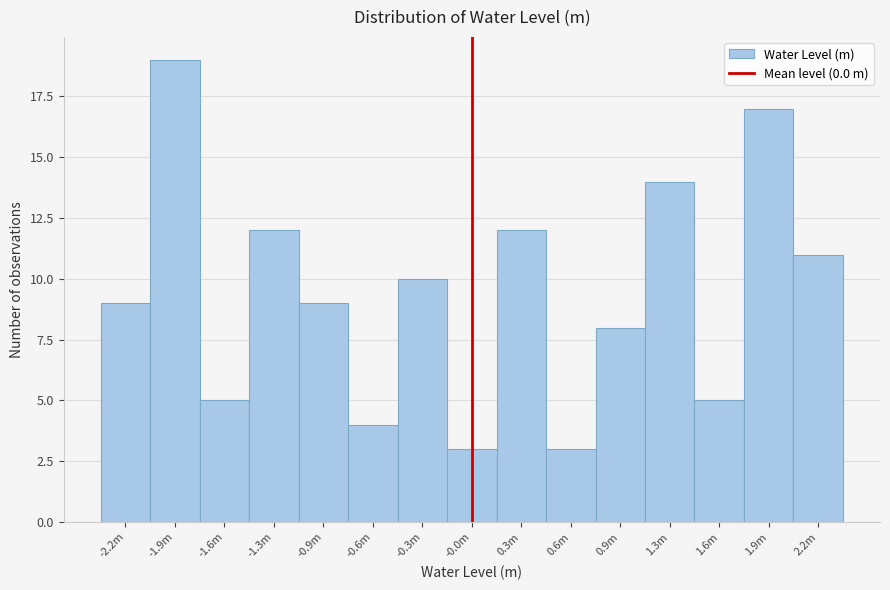

Reading right to left, list all the values displayed in this chart.

11	17	5	14	8	3	12	3	10	4	9	12	5	19	9